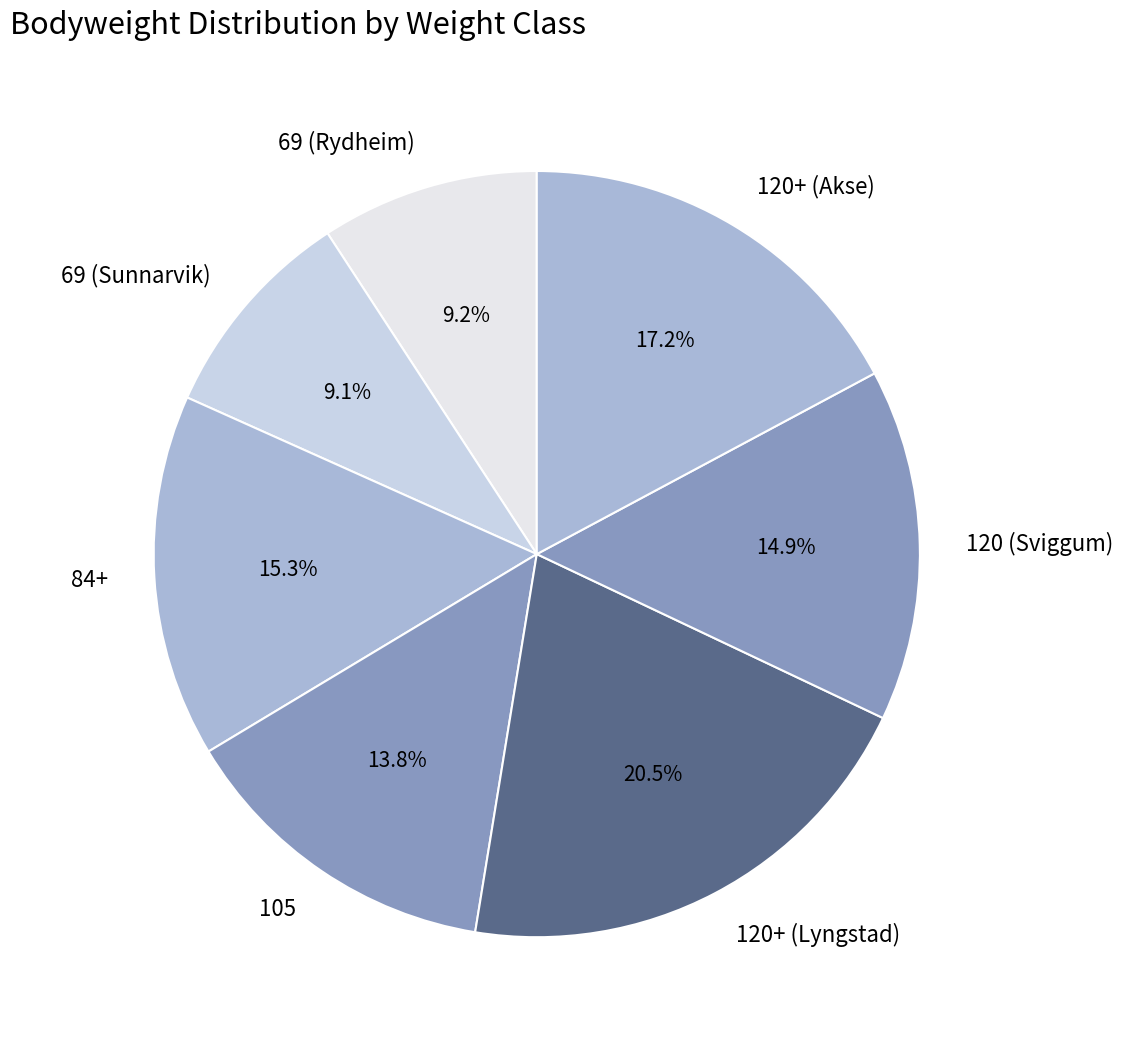

To the nearest percent, what is the difference between the 120+ (Akse) and 84+ slice percentages?

2%